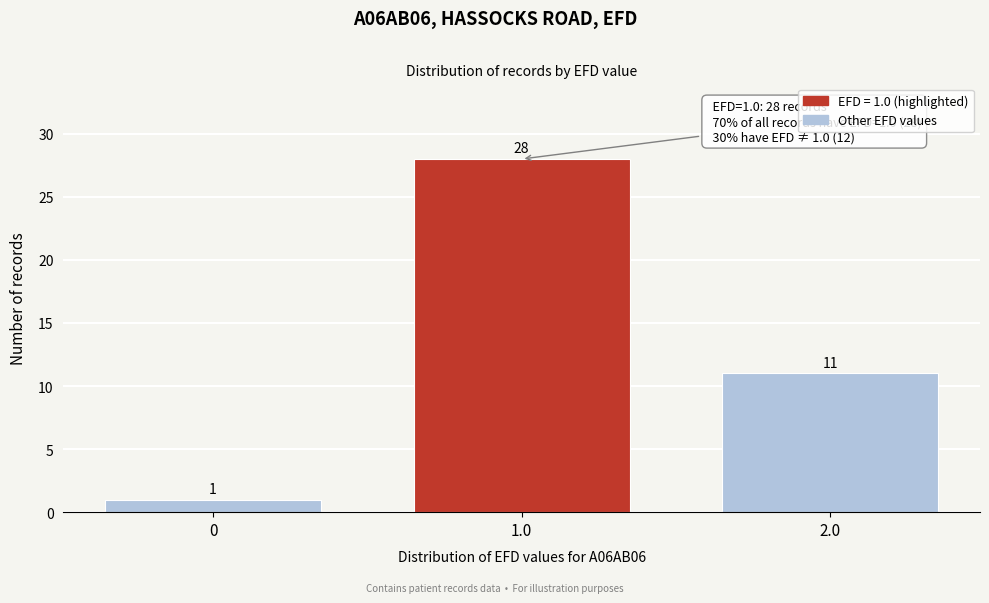

Reading left to right, list all the values displayed in this chart.

1	28	11